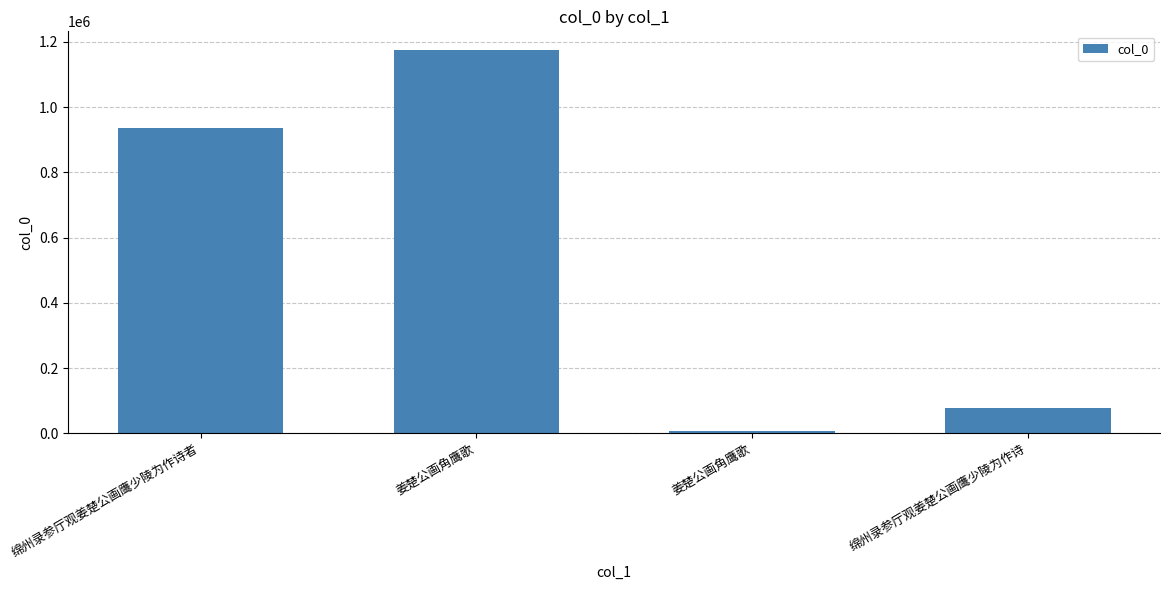

Reading right to left, transcribe all the data shown in this chart.

绵州录参厅观姜楚公画鹰少陵为作诗=76648	姜楚公画角鹰歌=7357	姜楚公画角鹰歌=1173825	绵州录参厅观姜楚公画鹰少陵为作诗者=936958